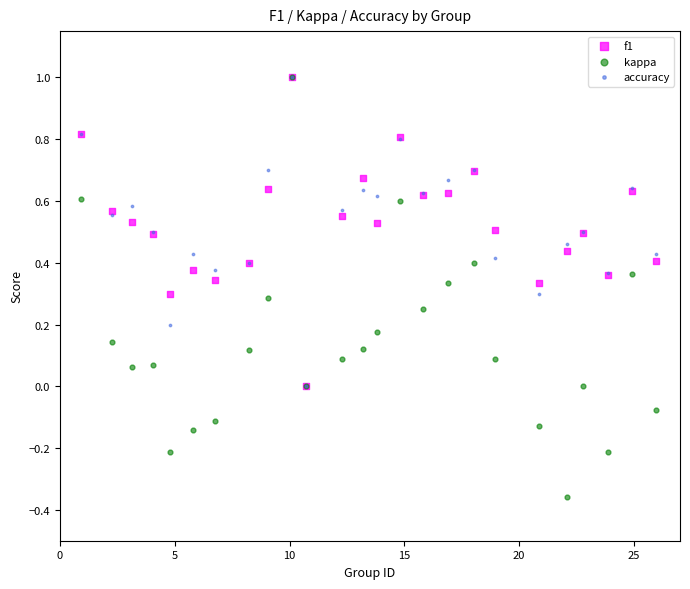

Which series contains the lowest Y value?

kappa